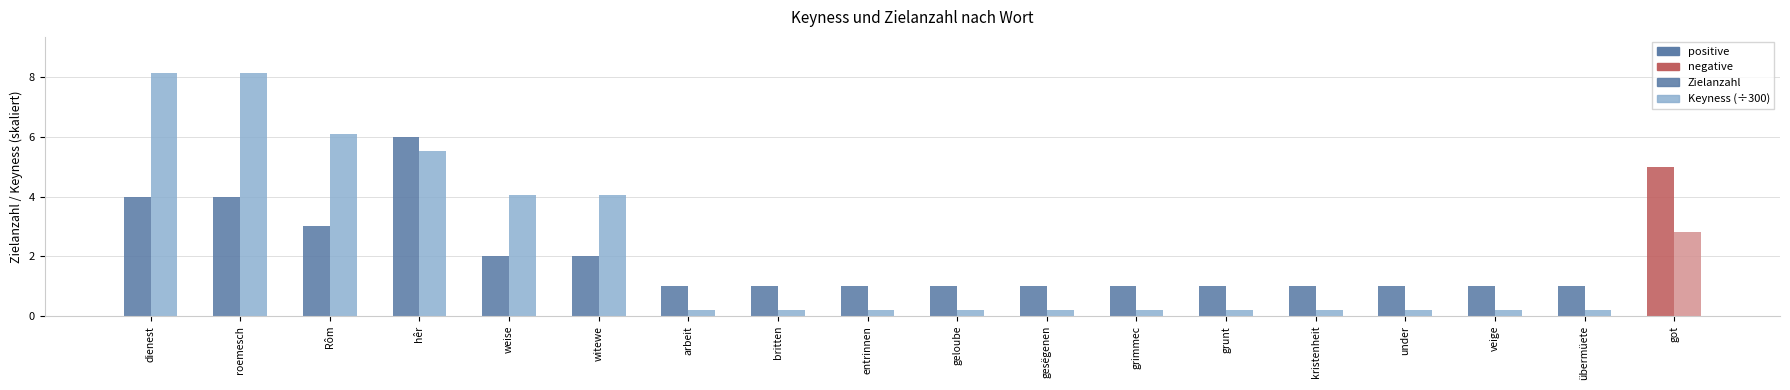

Which series has the largest total across all categories?

Keyness (÷300)